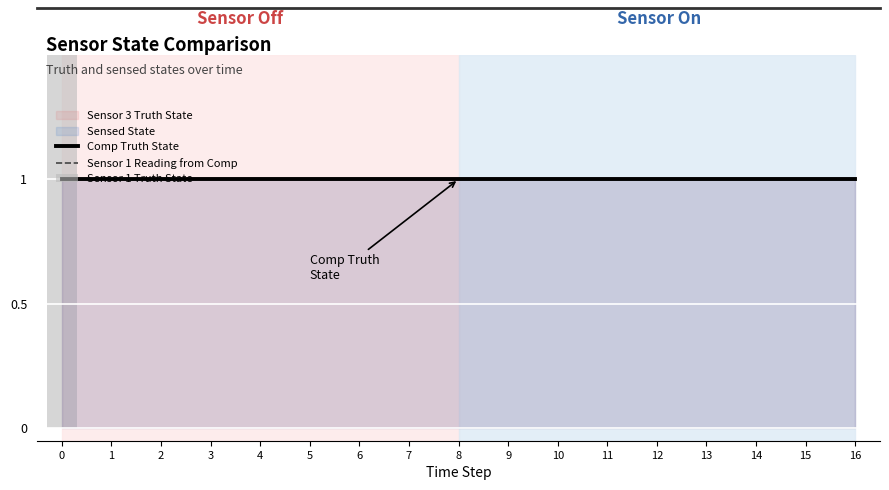

How many bars are there in each group?

3